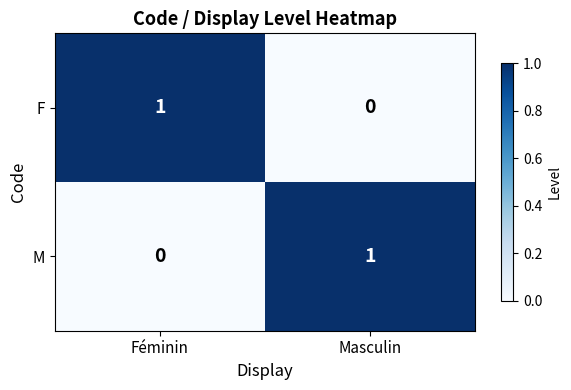

What is the greatest value displayed?

1